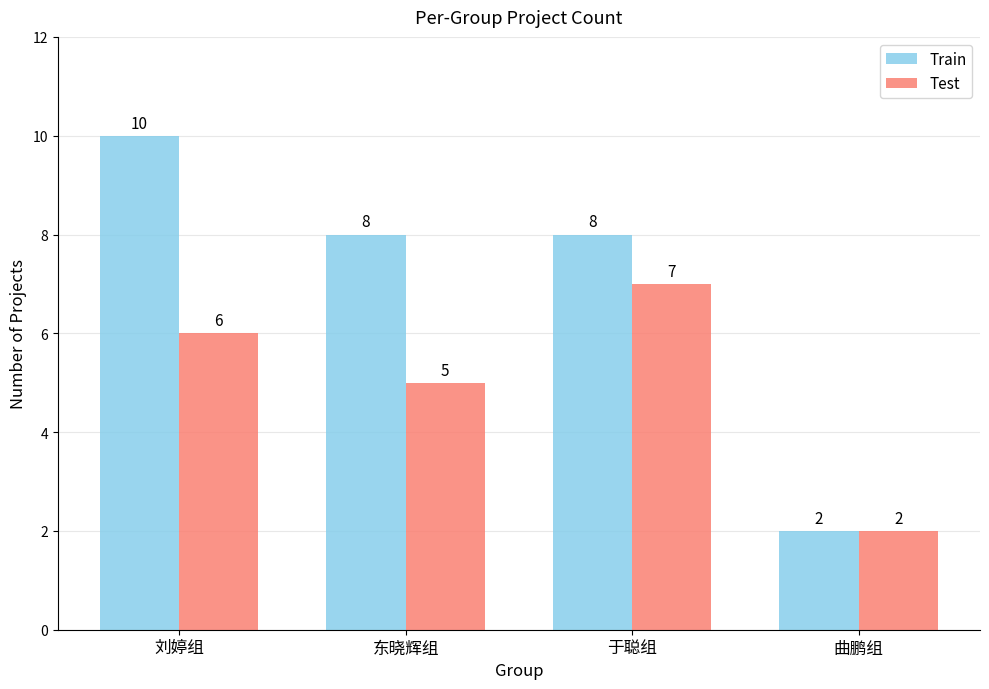

What are all the series names shown in the legend?

Train, Test